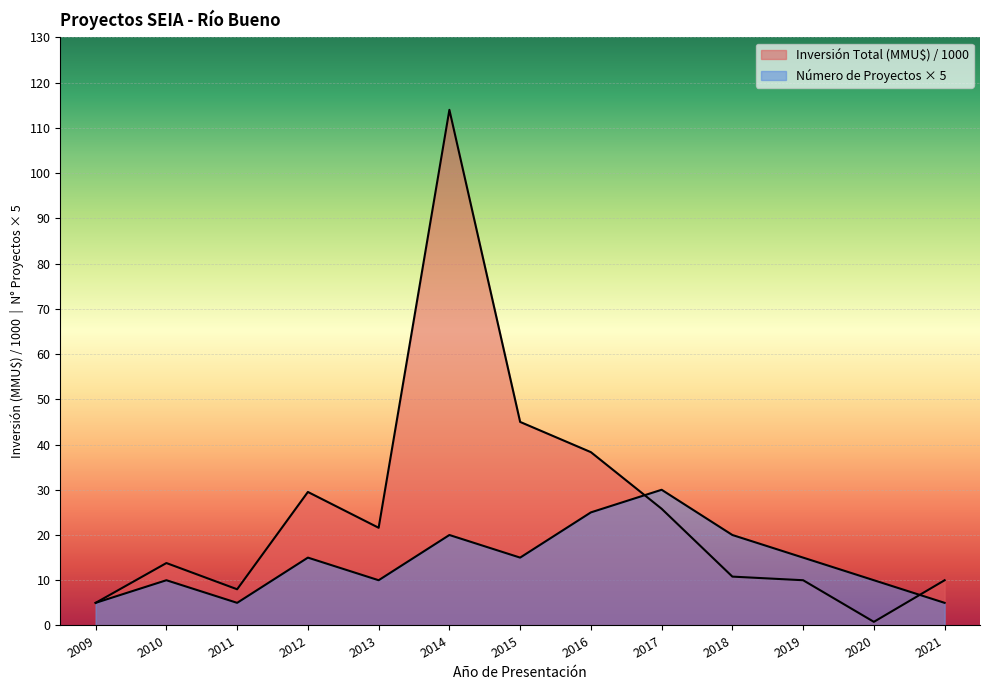

List the series in order of their peak value, highest first.

Inversión Total (MMU$), Número de Proyectos